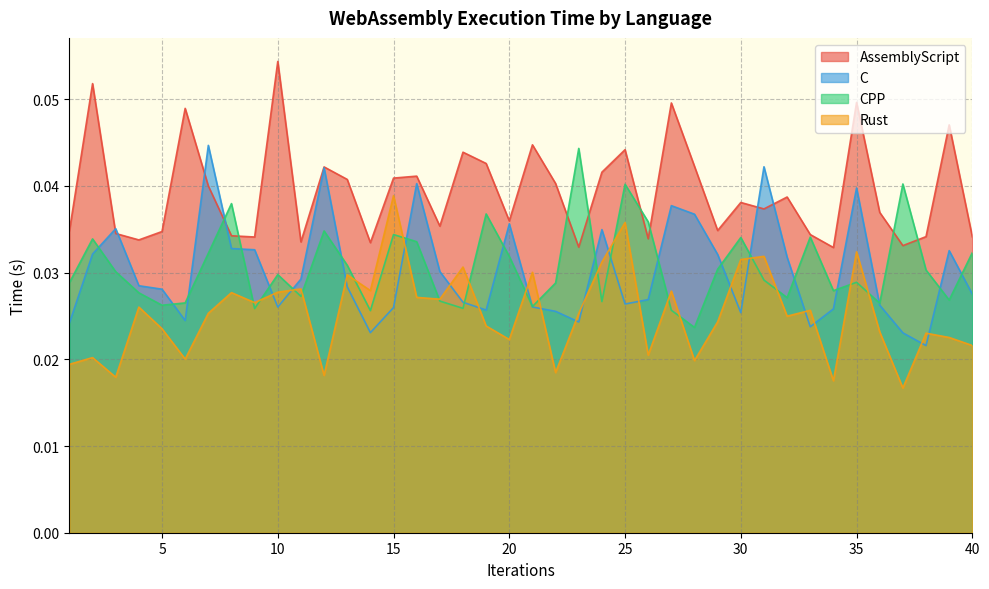

How many interior local valleys does the Rust series have?

13